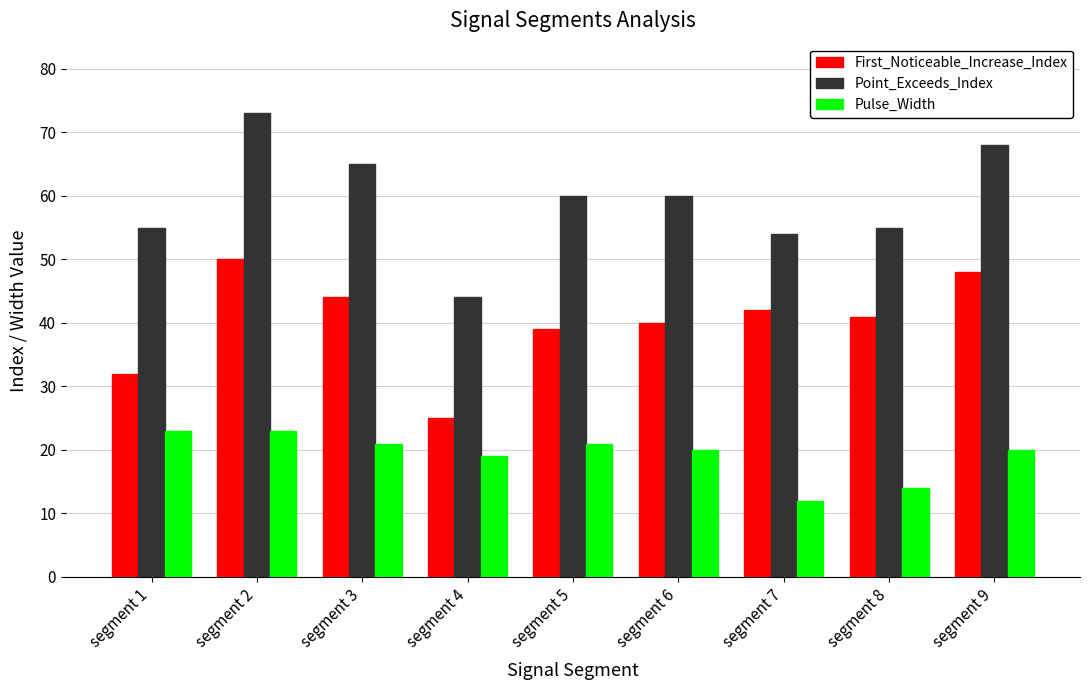

Rank the categories by First_Noticeable_Increase_Index value from lowest to highest.

segment 4, segment 1, segment 5, segment 6, segment 8, segment 7, segment 3, segment 9, segment 2